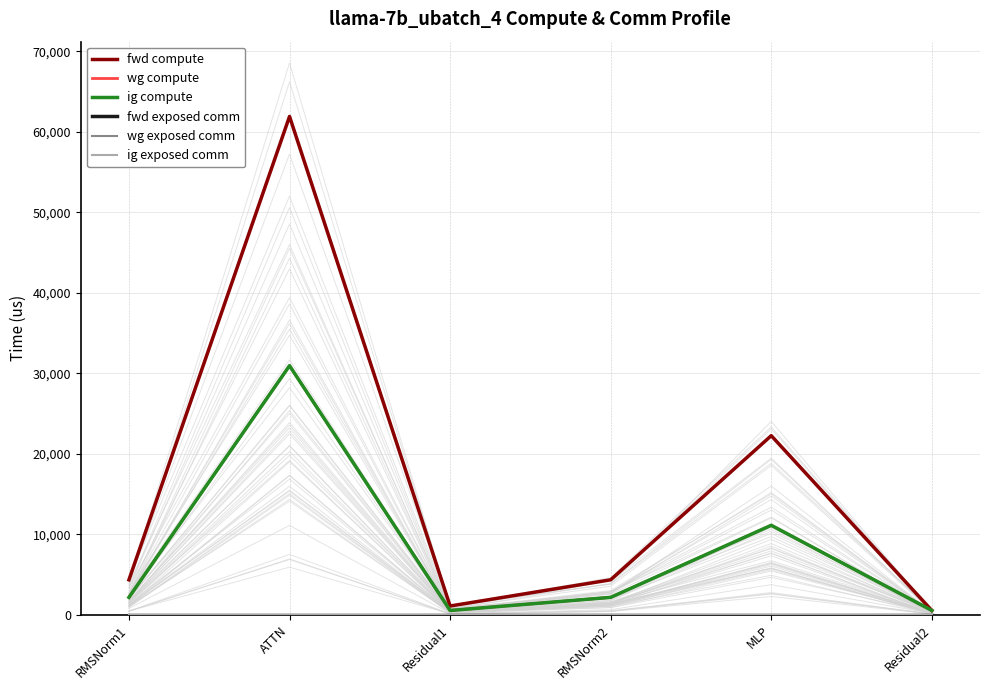

True or false: fwd exposed comm and wg exposed comm cross at least once.

False